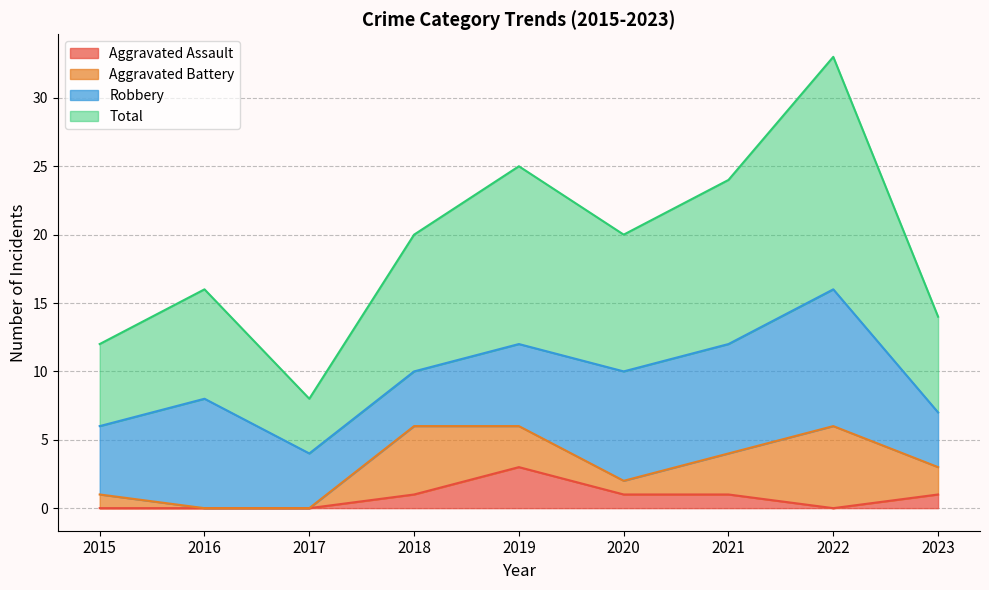

Is it true that Aggravated Assault equals 1 at 2021?

True